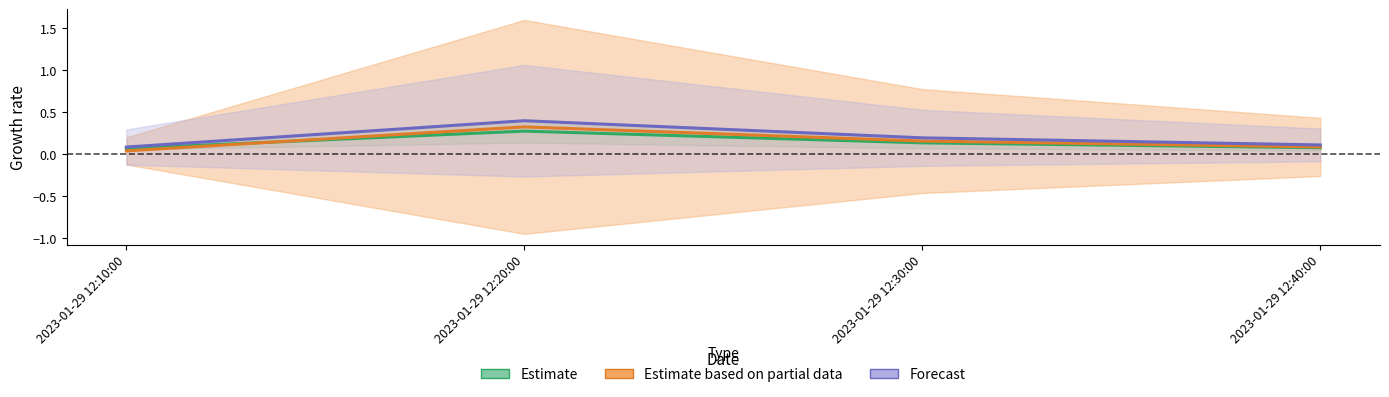

What is the difference between the Estimate based on partial data values at 2023-01-29 12:20:00 and 2023-01-29 12:30:00?

0.2